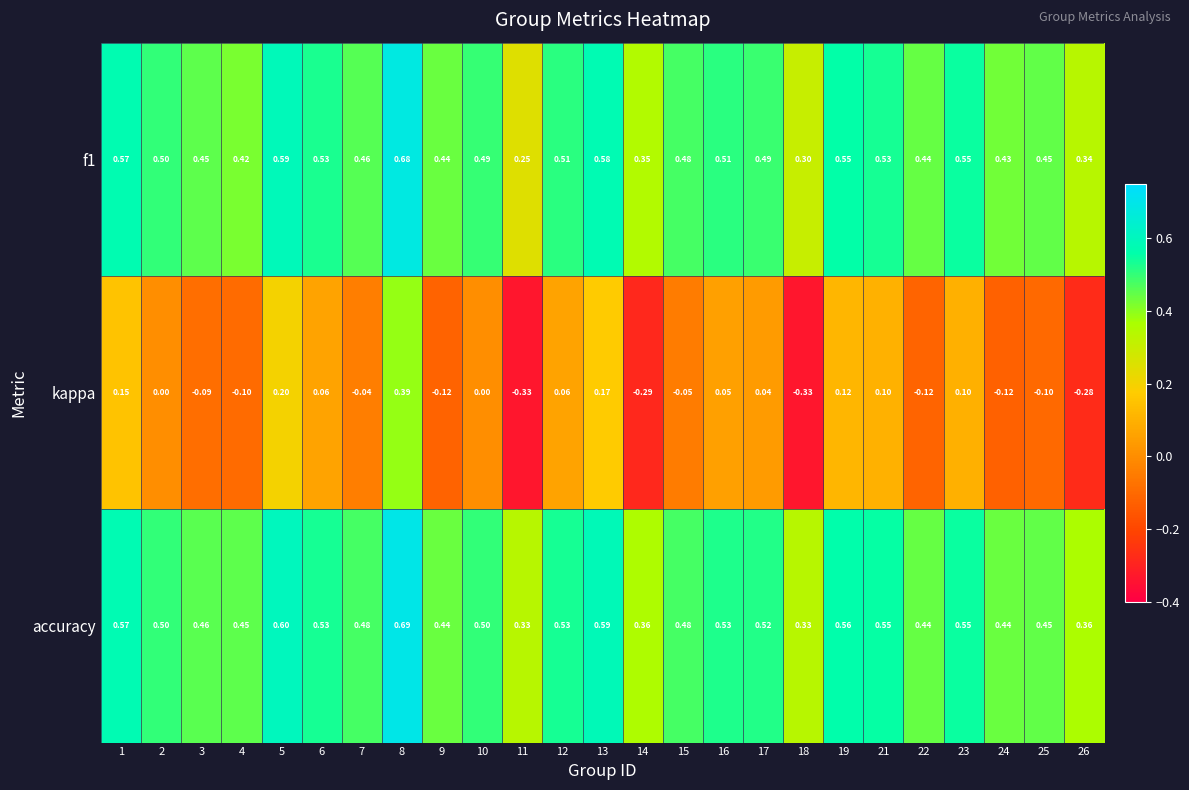

Which series has the largest range (max minus min)?

kappa